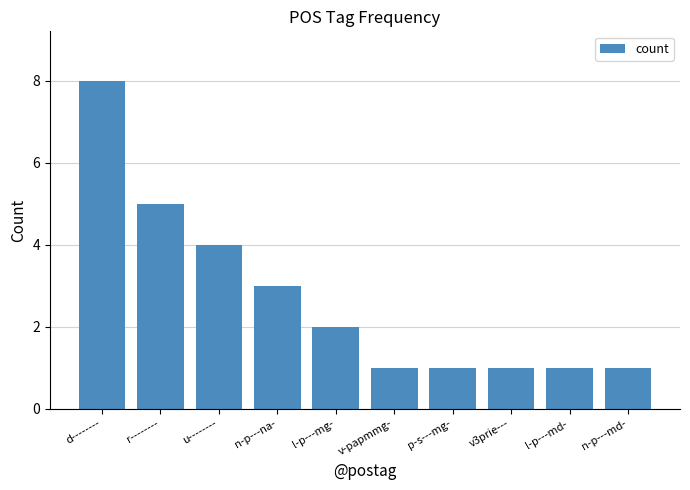

Reading left to right, transcribe all the data shown in this chart.

d--------=8	r--------=5	u--------=4	n-p---na-=3	l-p---mg-=2	v-papmmg-=1	p-s---mg-=1	v3prie---=1	l-p---md-=1	n-p---md-=1